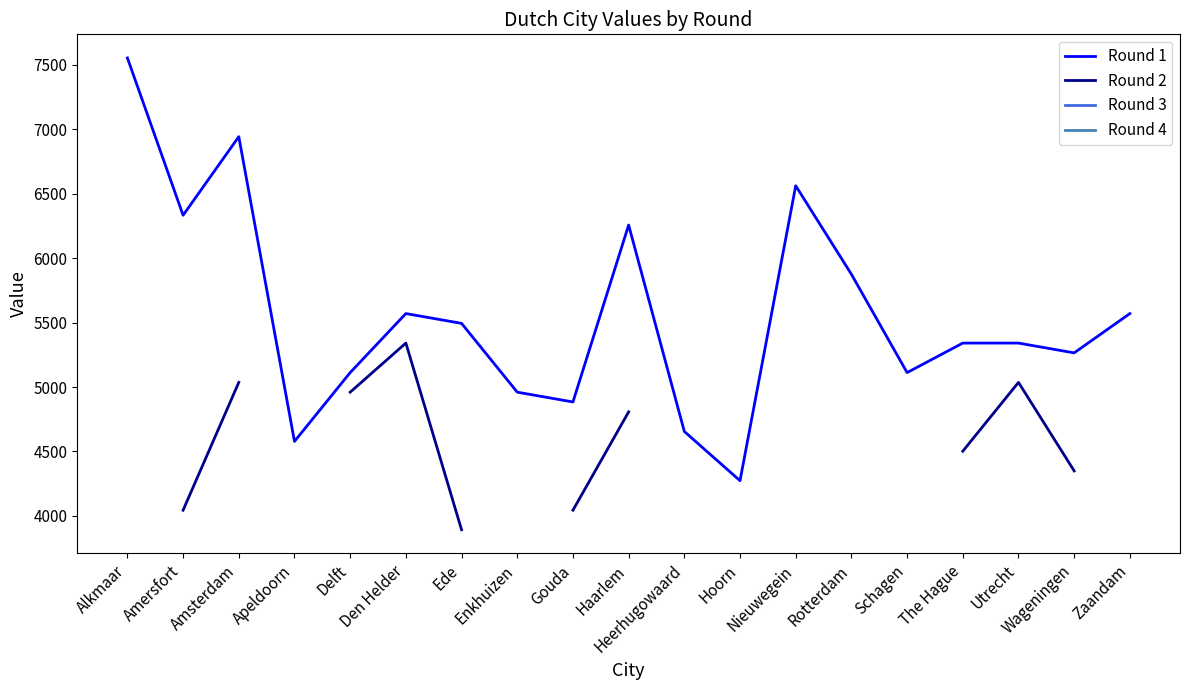

Which has a higher value, Haarlem or Gouda?

Haarlem